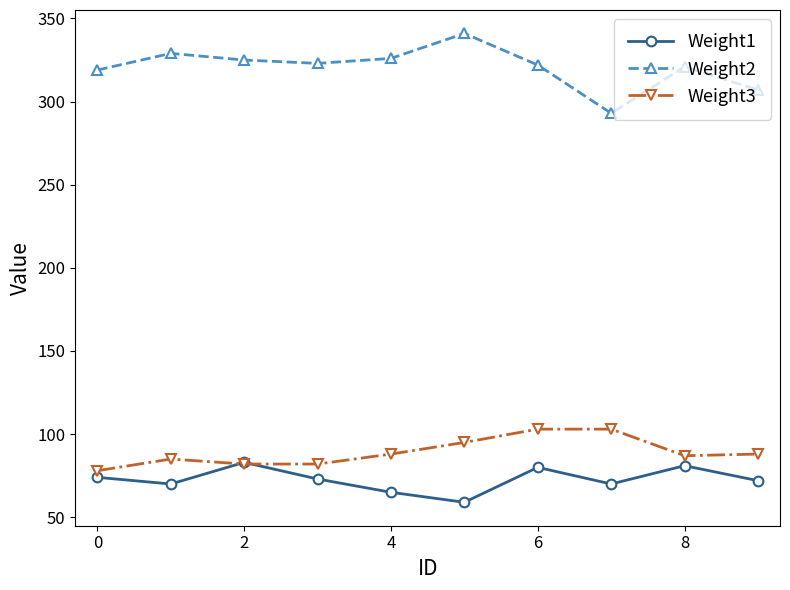

Which series has the largest total across all categories?

Weight2